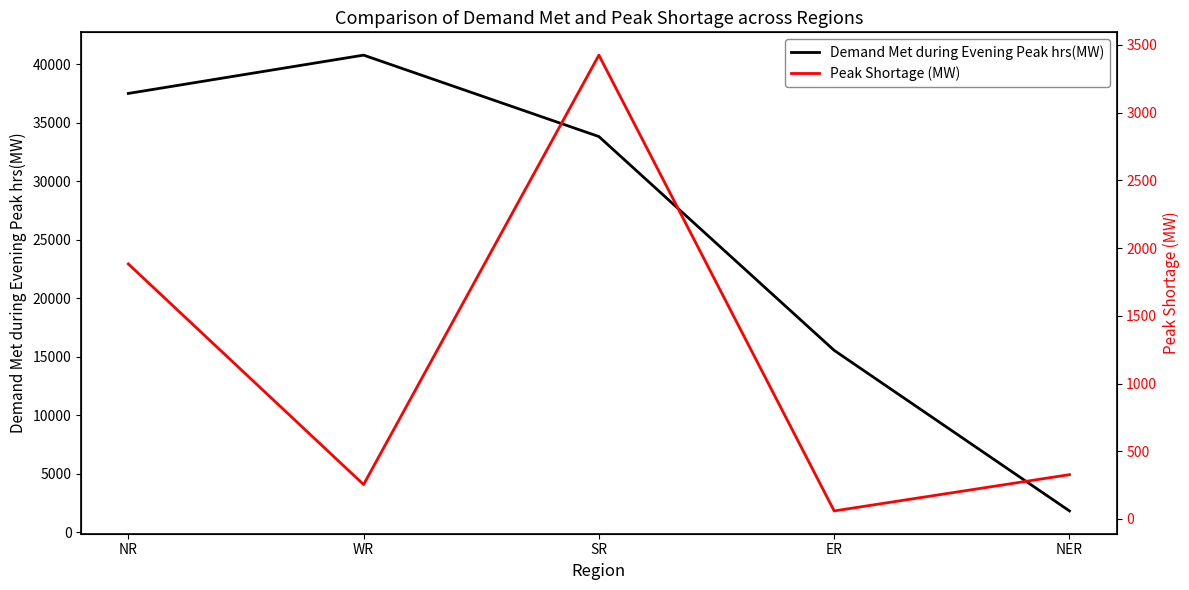

The value of Peak Shortage (MW) at NER is 327. True or false?

True